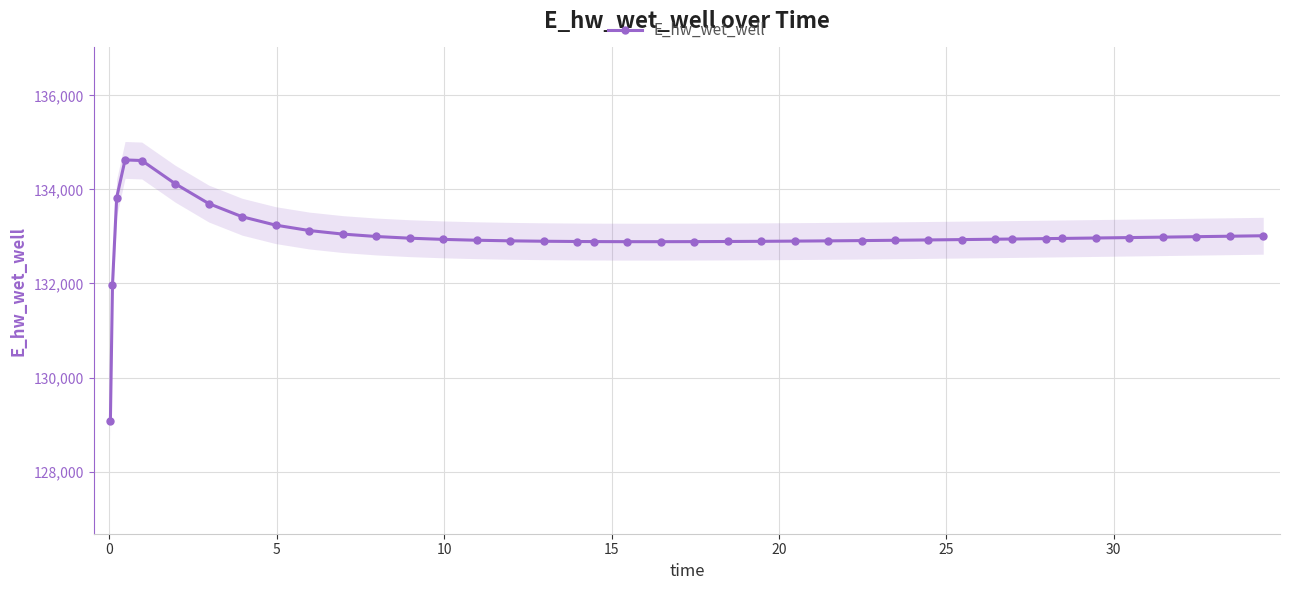

What is the lowest value of the E_hw_wet_well series?

129070.3